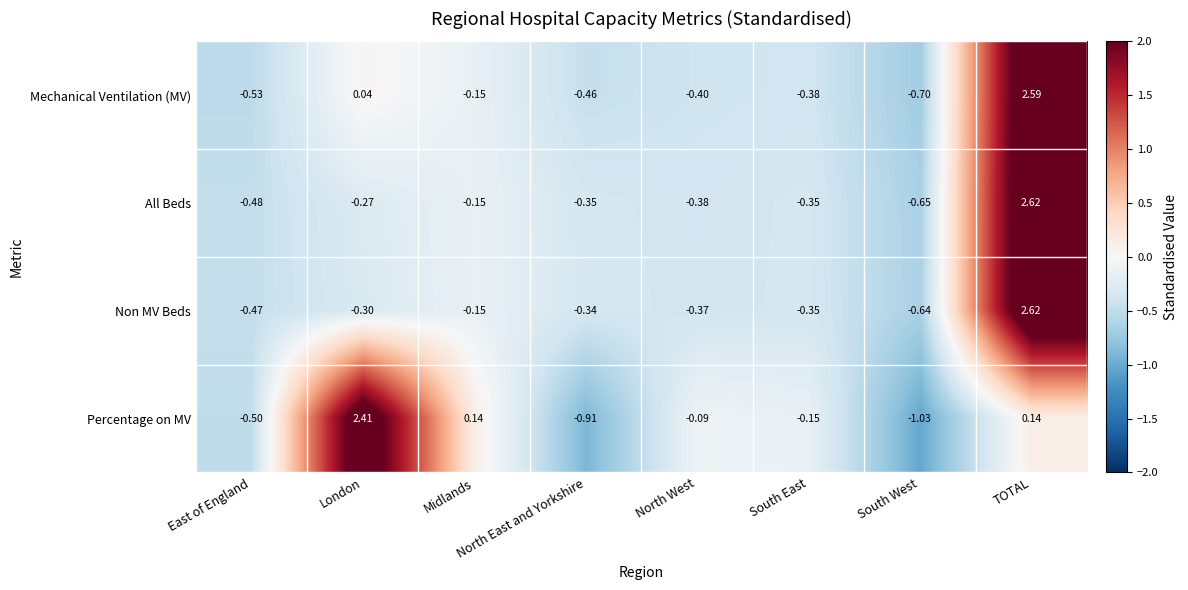

Which label corresponds to the largest value in the chart?

TOTAL